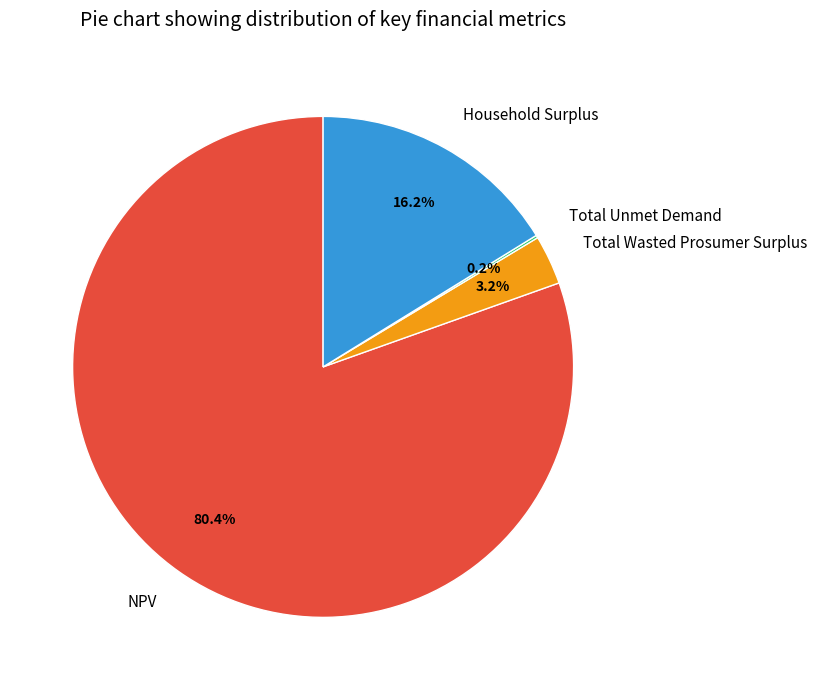

To the nearest percent, what portion does NPV represent?

80%